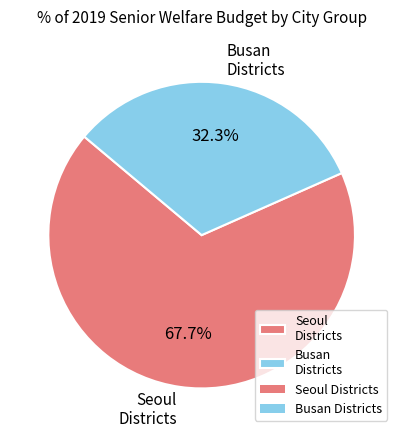

Rank the categories by value from lowest to highest.

Busan Districts, Seoul Districts